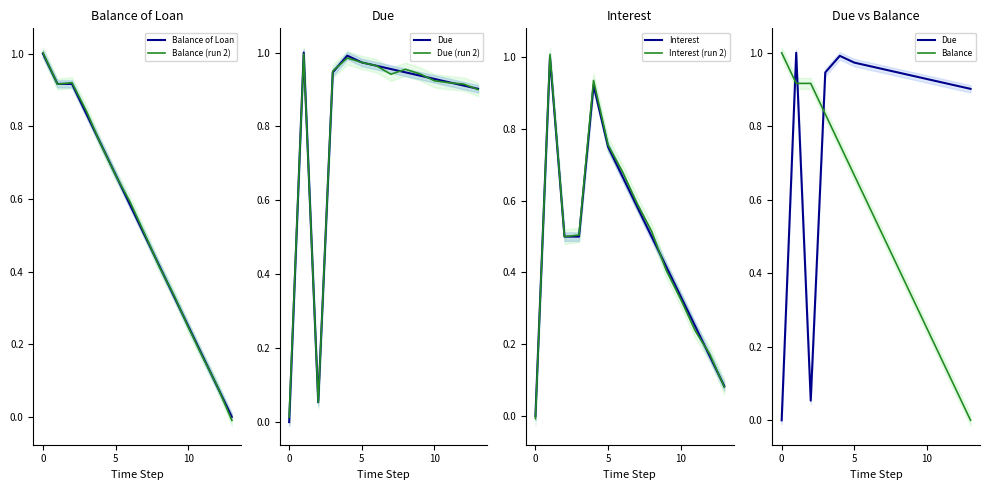

What is the maximum value for Balance (run 2)?

1.0